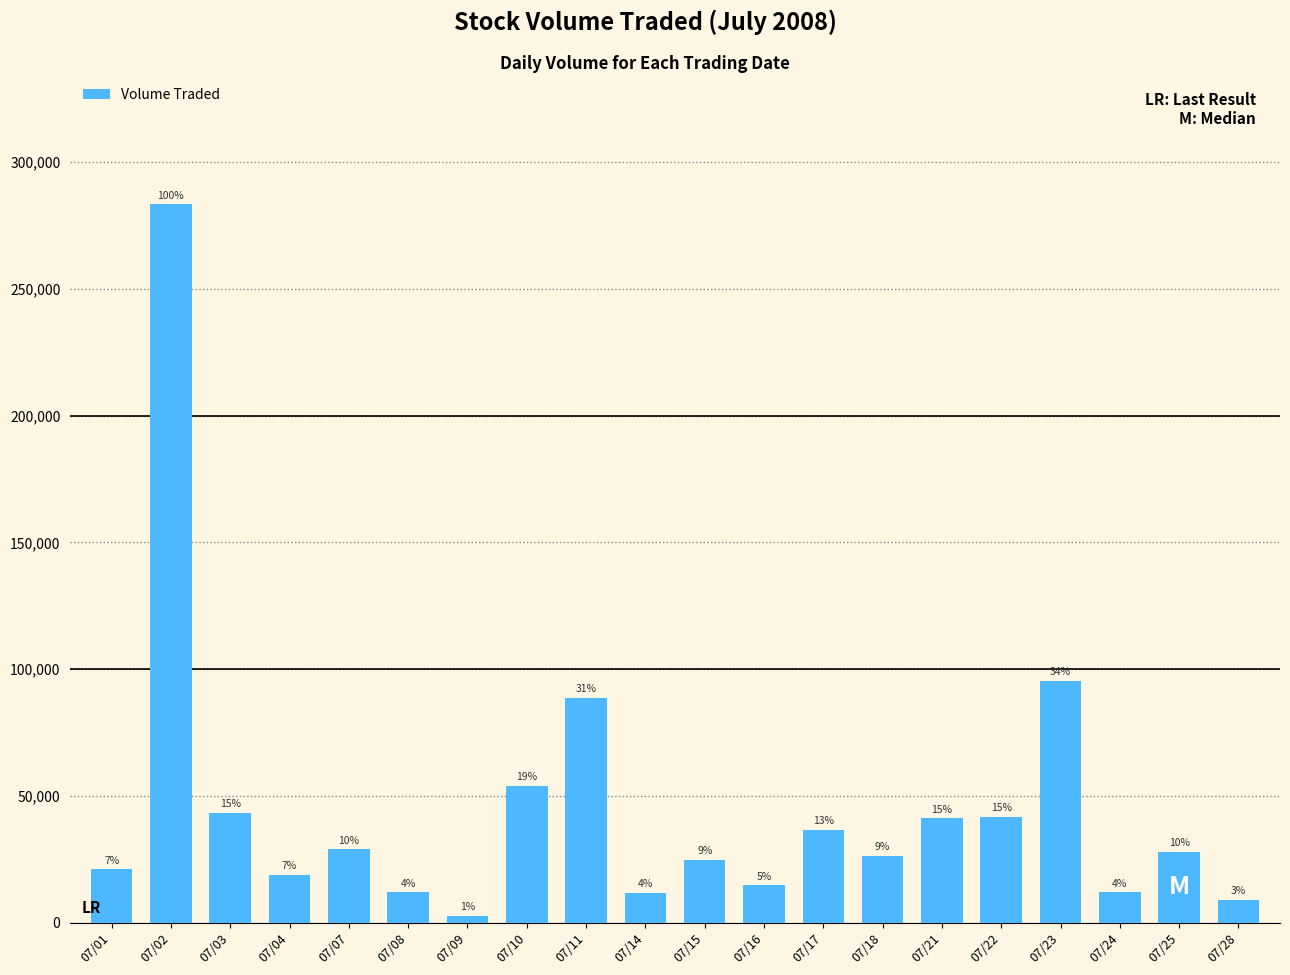

Reading left to right, list all the values displayed in this chart.

21200	283300	43500	18900	29100	12000	2900	54000	88800	11800	24900	14900	36800	26500	41200	41800	95500	12100	28100	9100